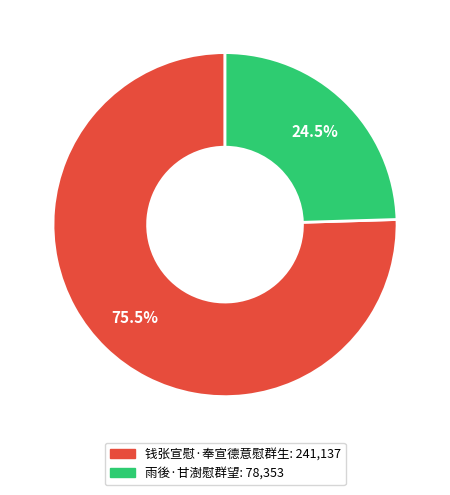

How many segments does this pie chart have?

2